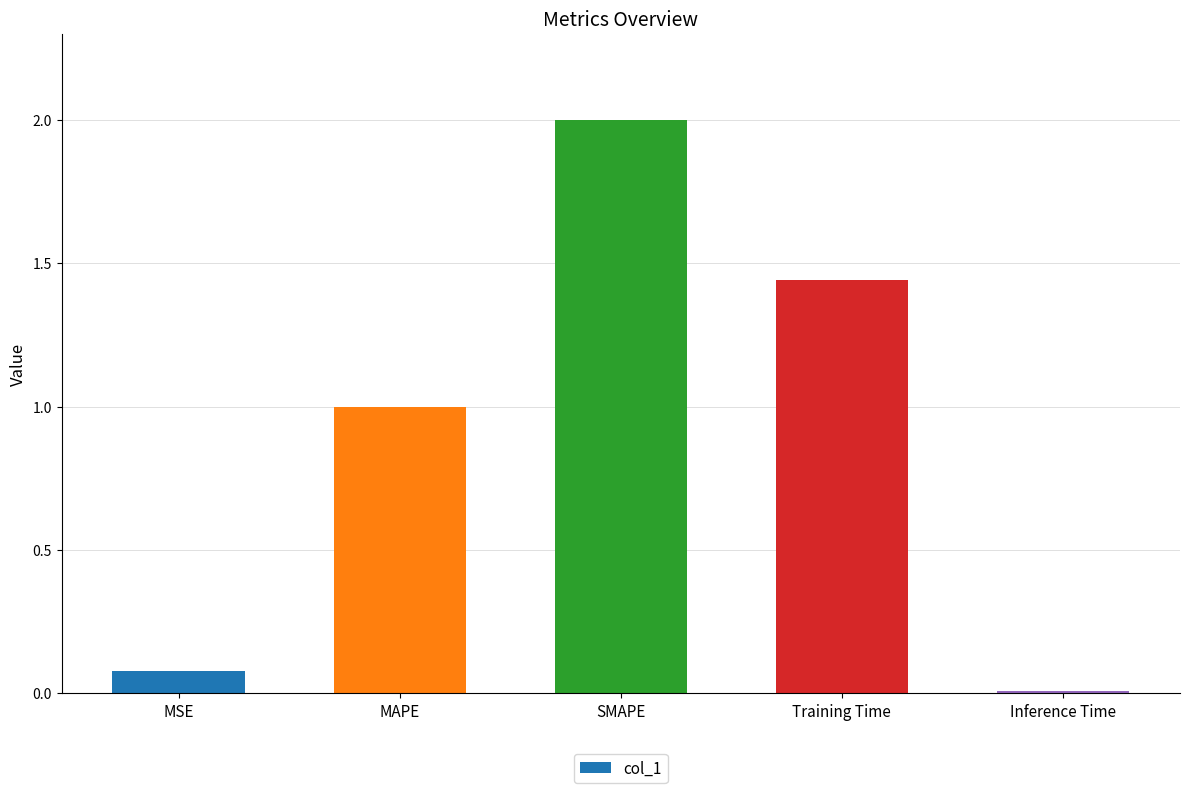

Are the bars horizontal?

No